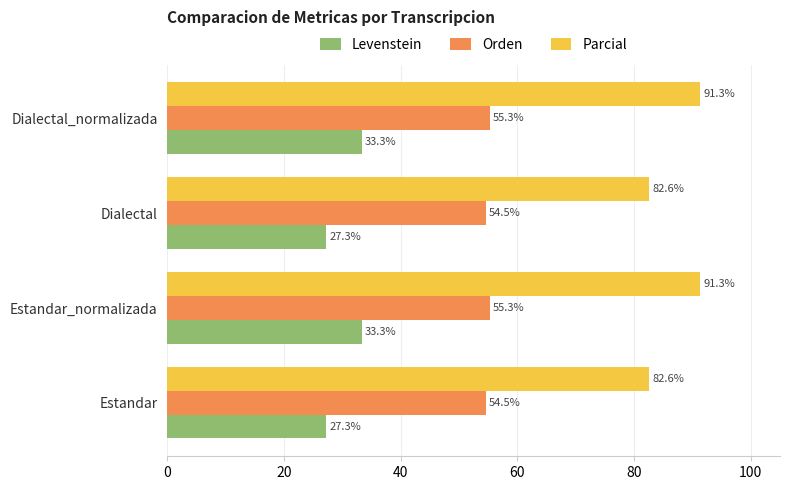

What is the difference between the maximum and minimum values in the Levenstein series?

6.1